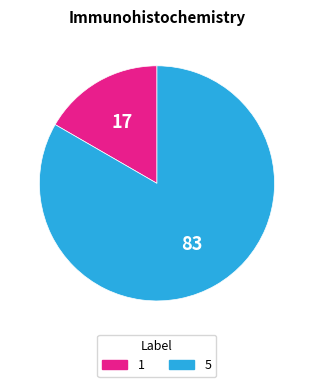

The 5 slice represents 83% of the pie. True or false?

True